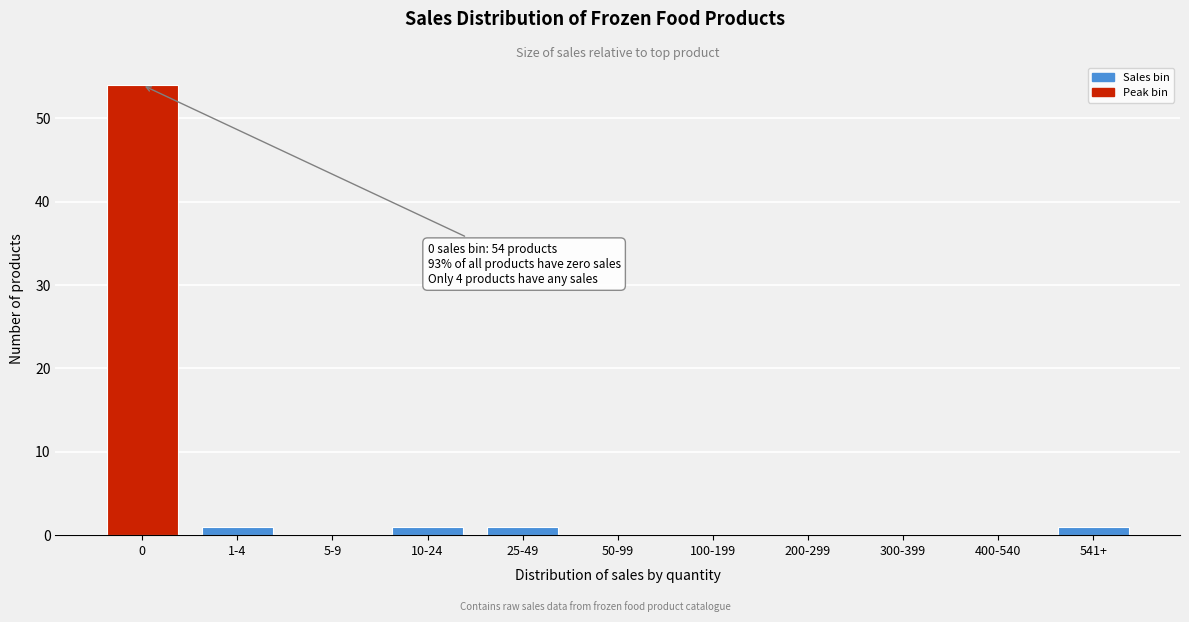

Reading right to left, extract all data points from this chart.

541+=1	400-540=0	300-399=0	200-299=0	100-199=0	50-99=0	25-49=1	10-24=1	5-9=0	1-4=1	0=54